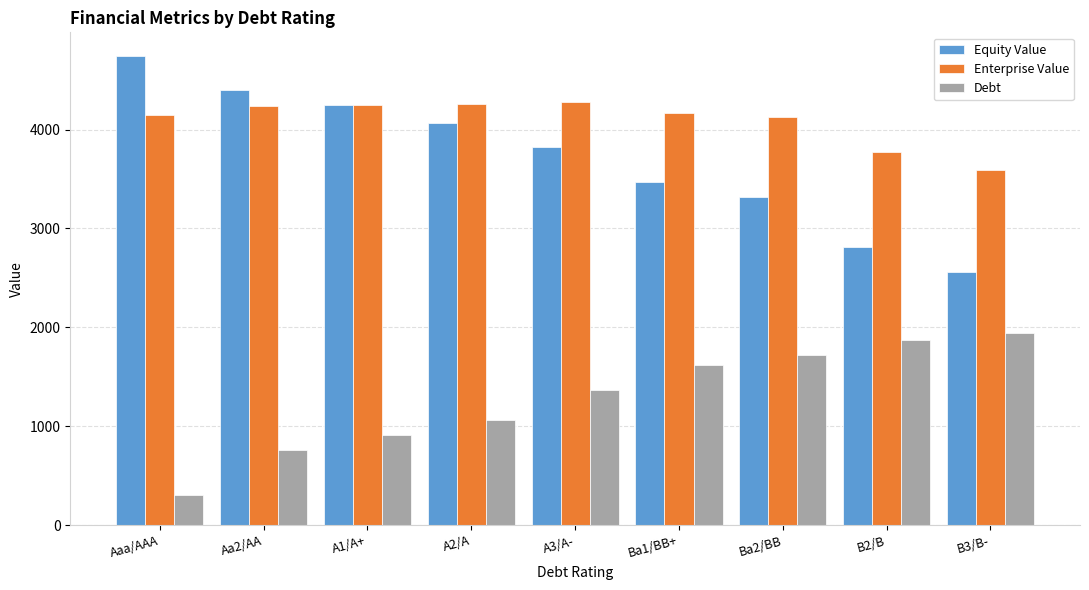

Is it true that Debt equals 1797.0 at A2/A?

False